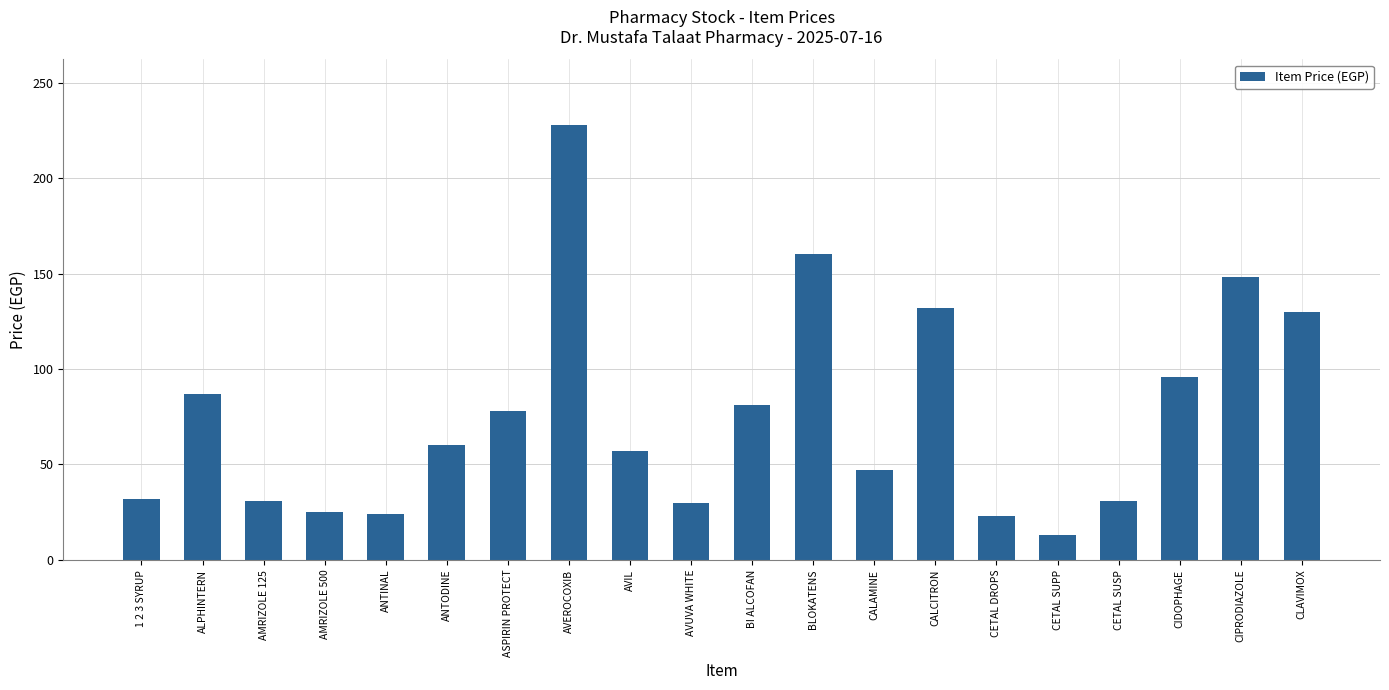

Is it true that the value at ASPIRIN PROTECT is 78?

True